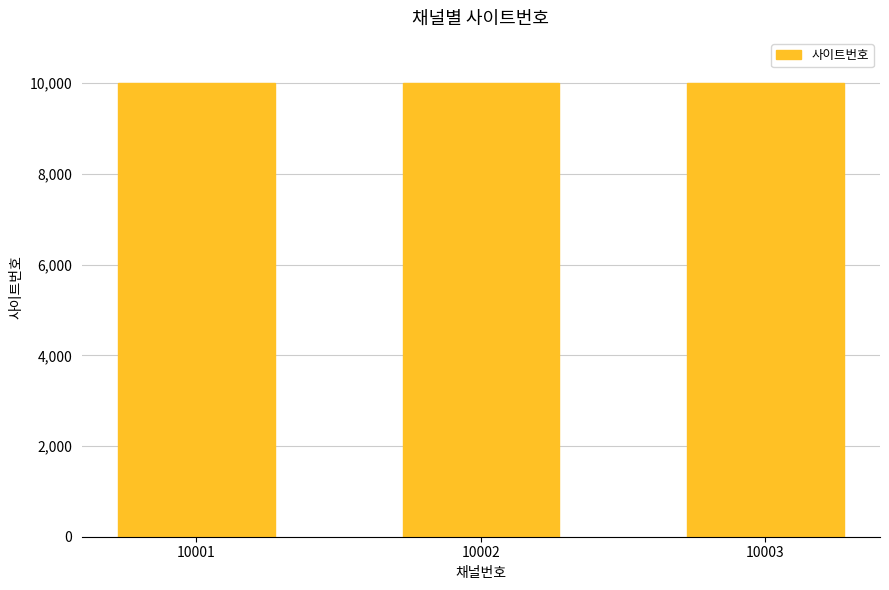

How many series are shown in this chart?

1